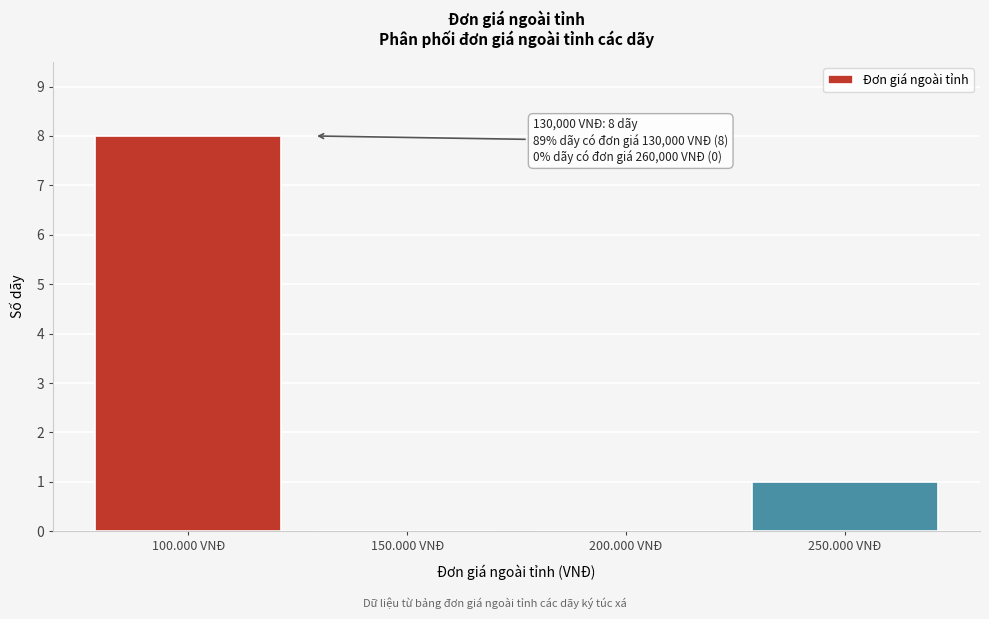

Reading left to right, transcribe all the data shown in this chart.

100.000 VNĐ=8	150.000 VNĐ=0	200.000 VNĐ=0	250.000 VNĐ=1